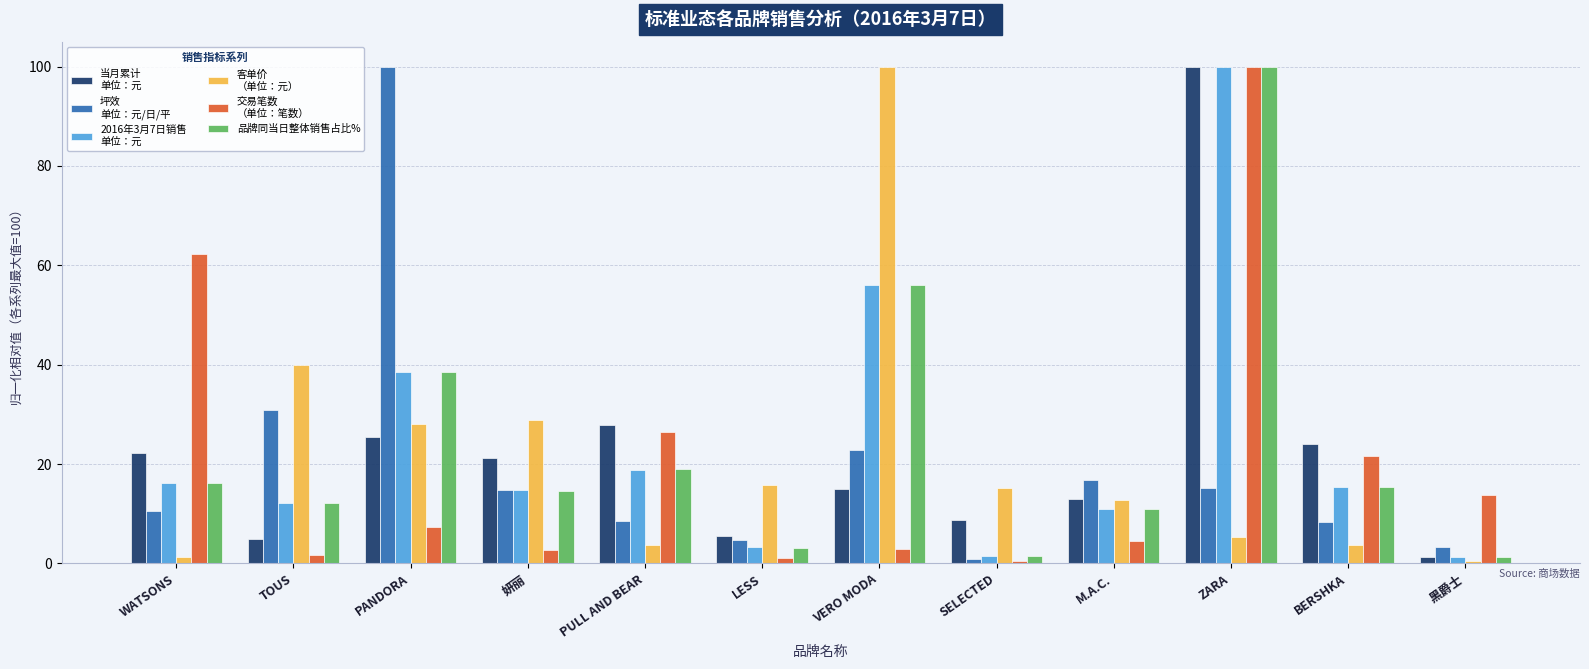

Count the number of data series in this chart.

6